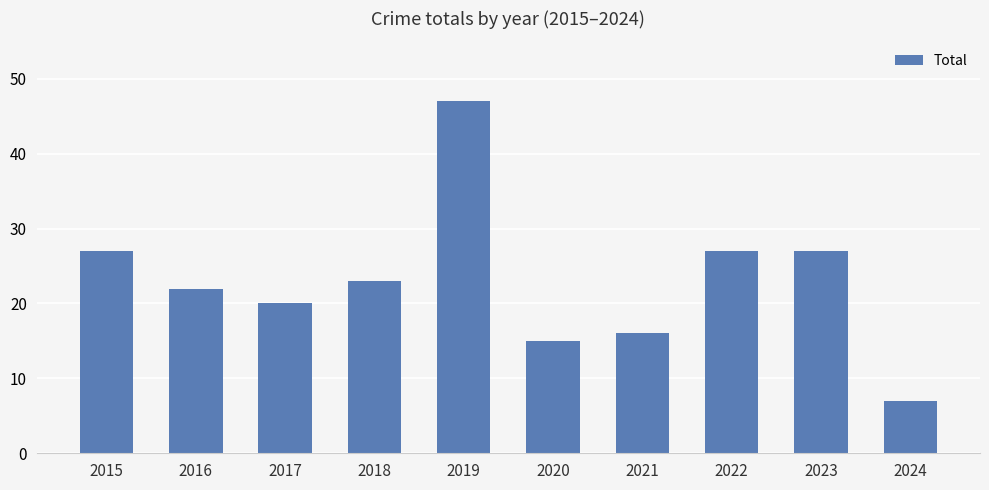

What is the approximate value at 2022?

27